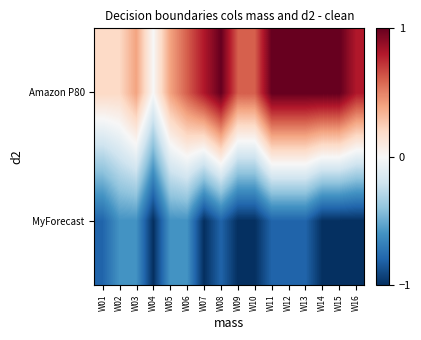

Count the number of data series in this chart.

2